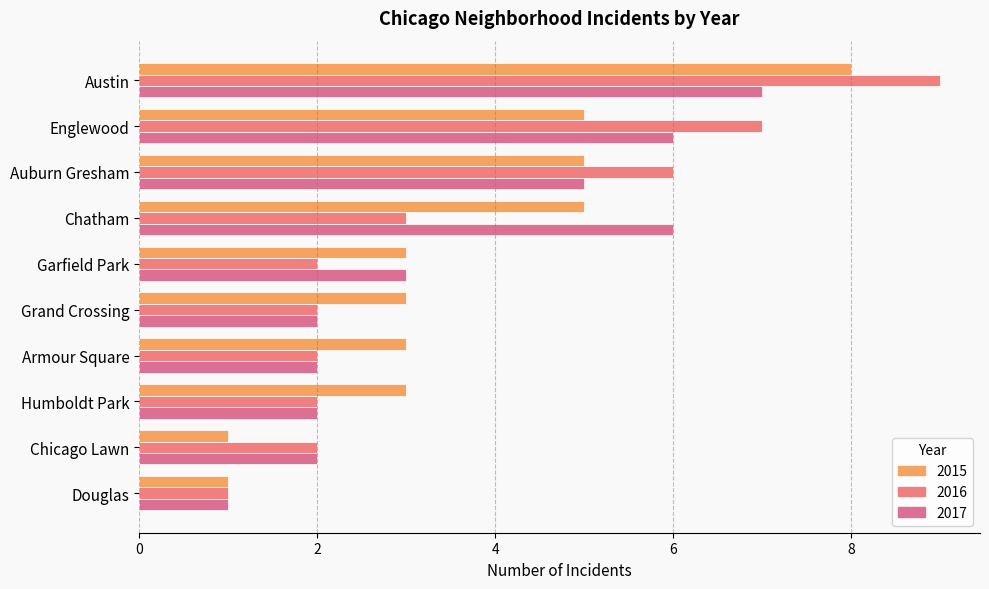

Where does the 2015 series first go above 3?

Austin